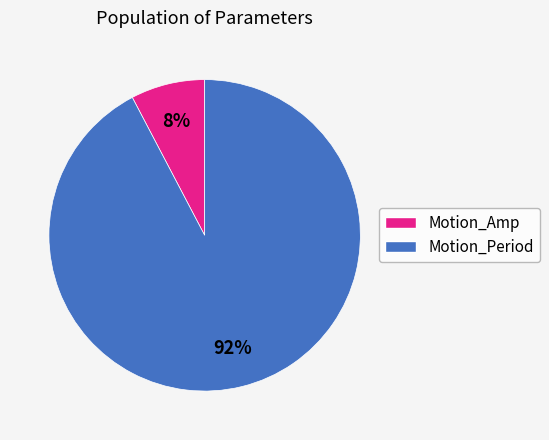

To the nearest percent, what is the average slice percentage?

50%